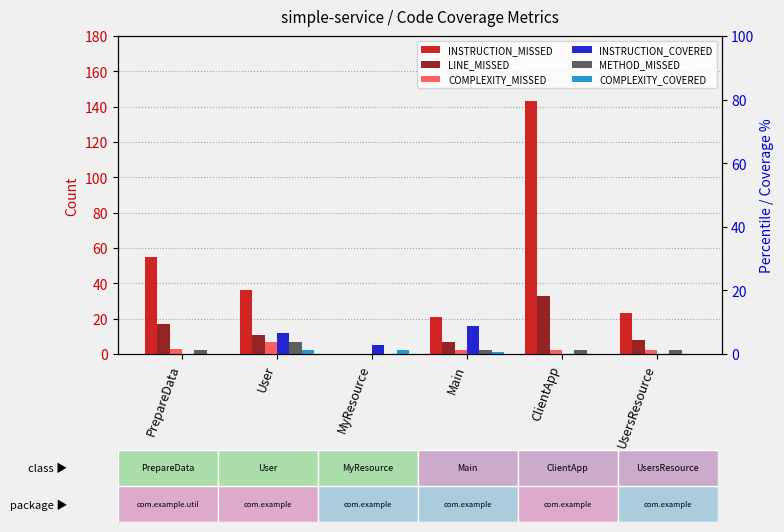

What are all the series names shown in the legend?

INSTRUCTION_MISSED, LINE_MISSED, COMPLEXITY_MISSED, INSTRUCTION_COVERED, METHOD_MISSED, COMPLEXITY_COVERED